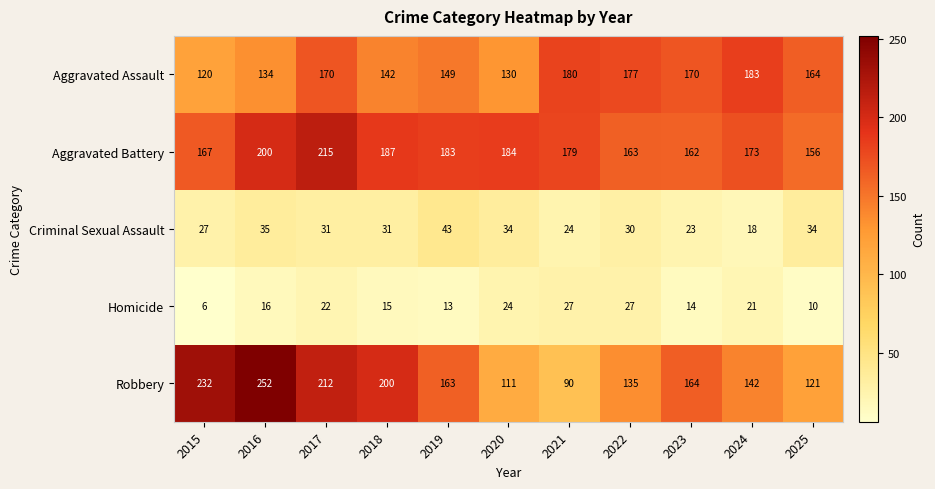

At which label is Aggravated Battery closest to 185?

2020